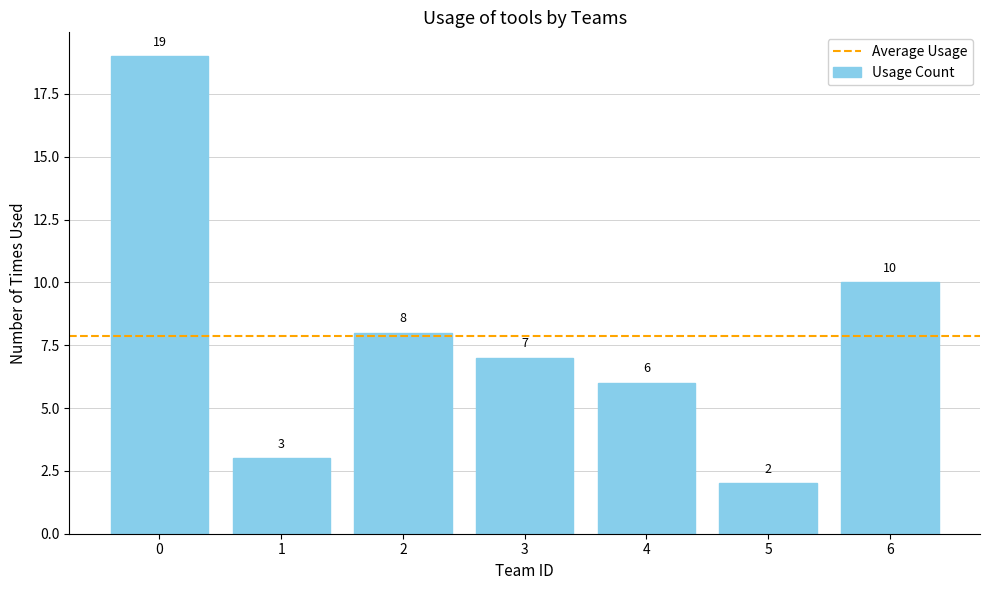

Rank the categories by value from highest to lowest.

0, 6, 2, 3, 4, 1, 5